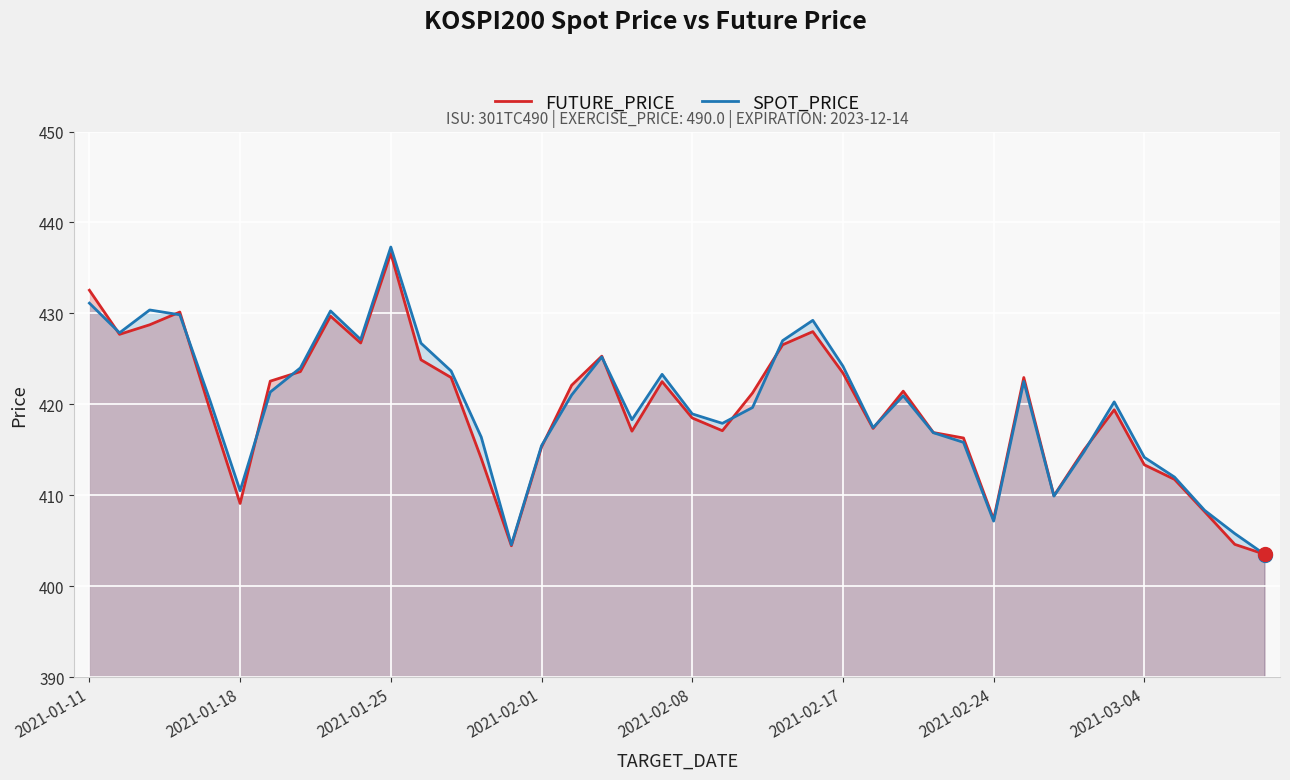

What is the highest value of the FUTURE_PRICE series?

436.6